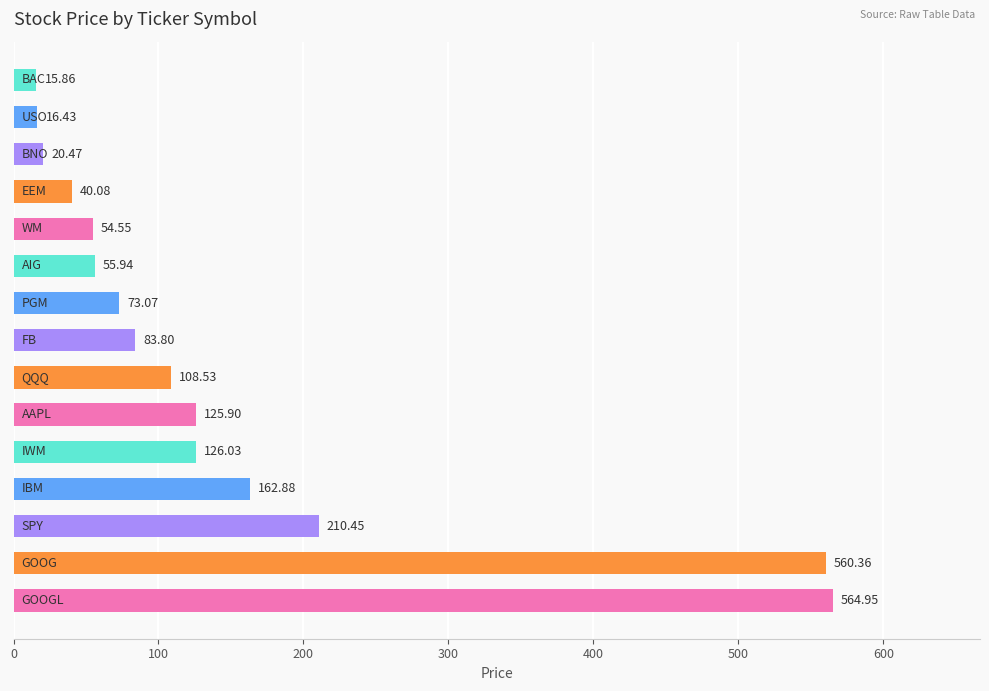

What is the sum of all values?

2219.3